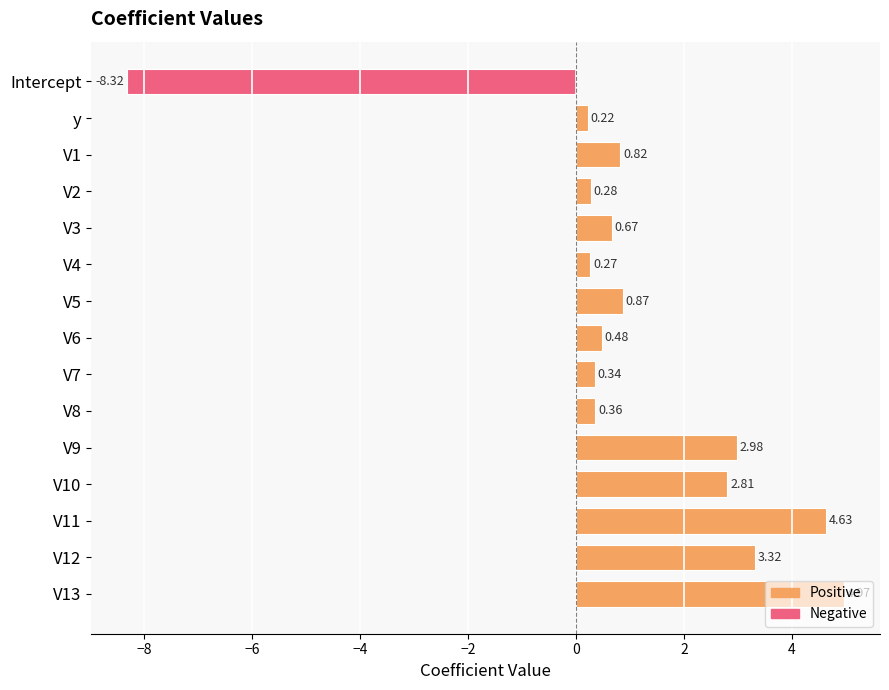

Does the chart contain any negative values?

Yes